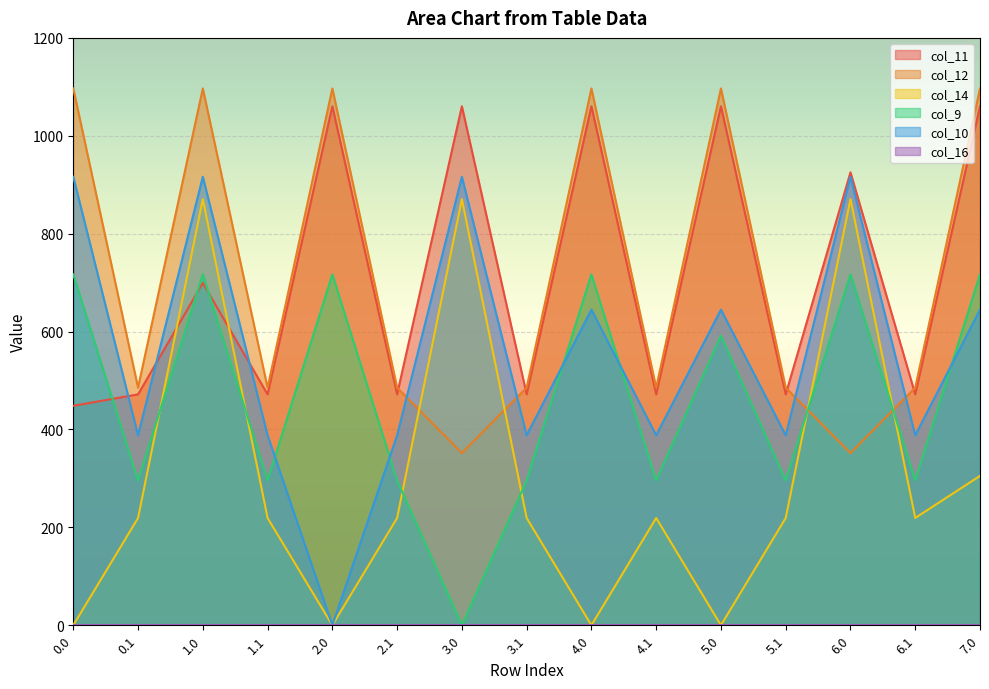

Is the value of col_11 at 1.1 greater than the value of col_14 at 5.1?

Yes